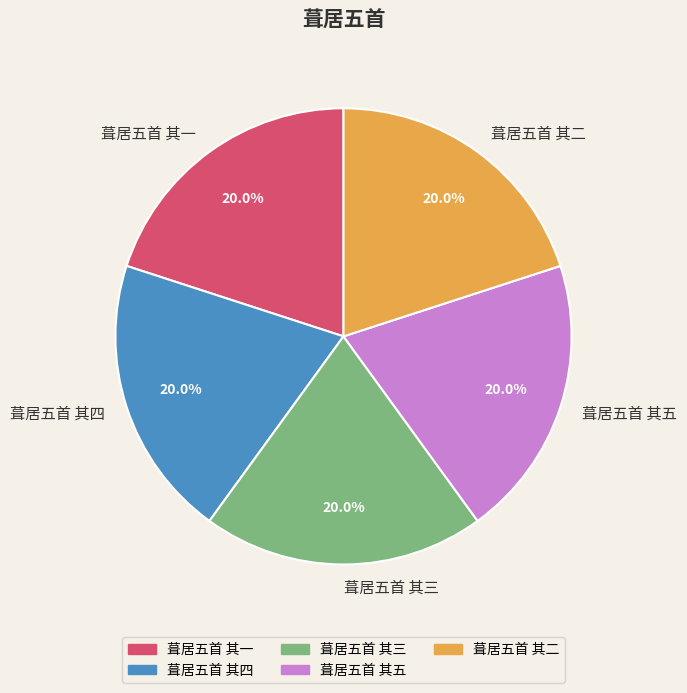

To the nearest percent, what portion does 葺居五首 其二 represent?

20%